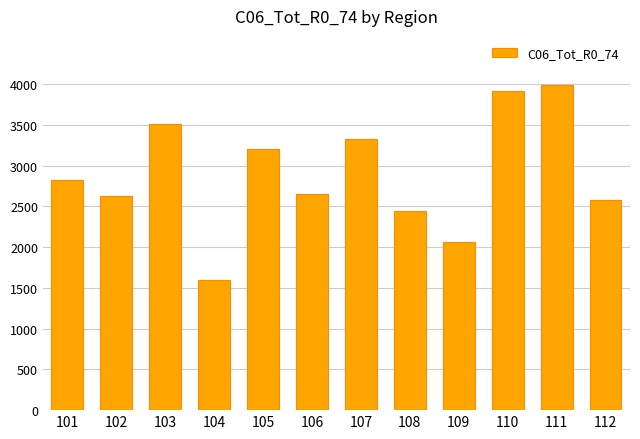

What is the difference between the maximum and minimum values?

2402